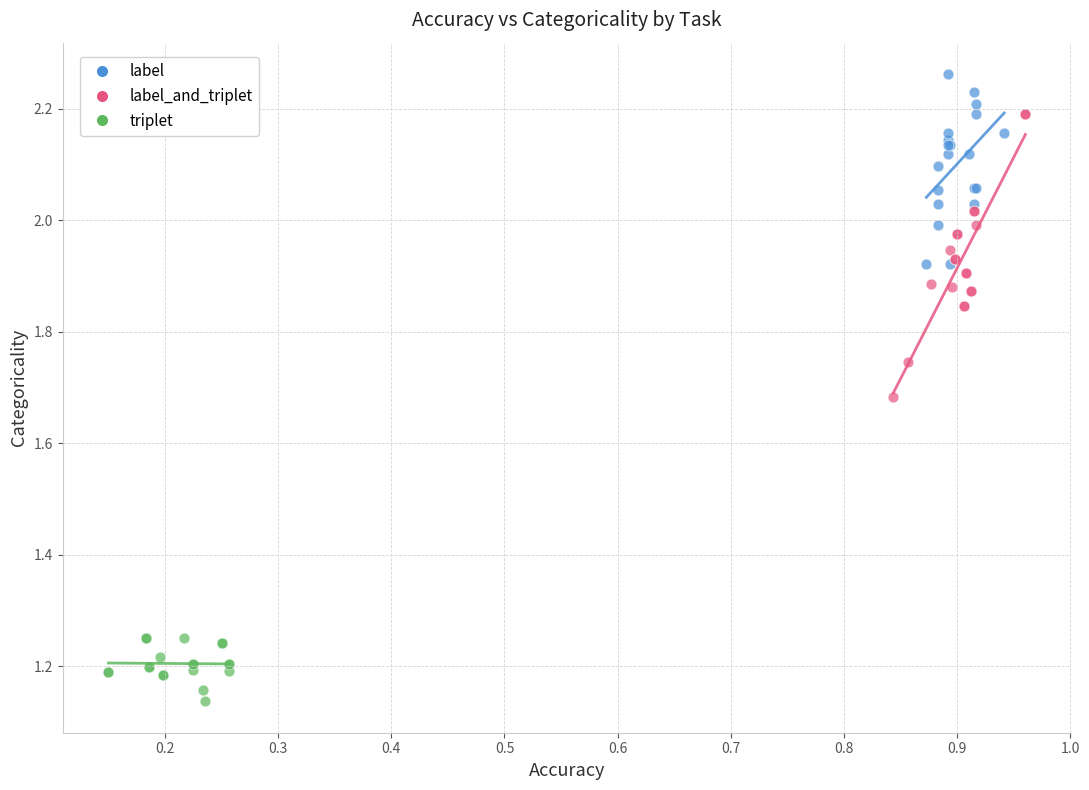

Which series contains the lowest Y value?

triplet